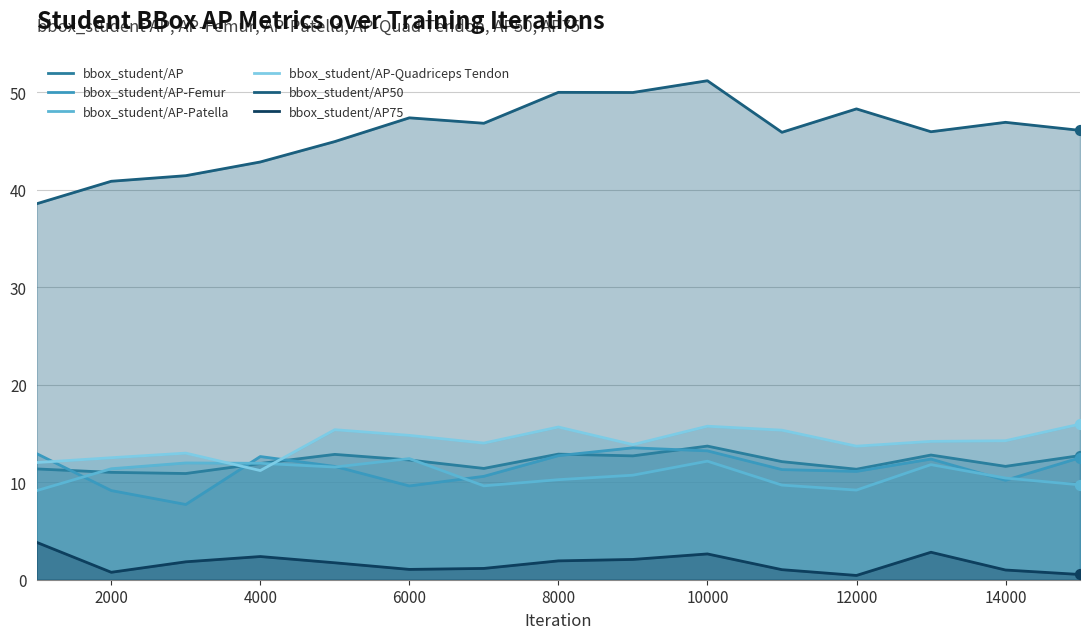

What are all the series names shown in the legend?

bbox_student/AP, bbox_student/AP-Femur, bbox_student/AP-Patella, bbox_student/AP-Quadriceps Tendon, bbox_student/AP50, bbox_student/AP75